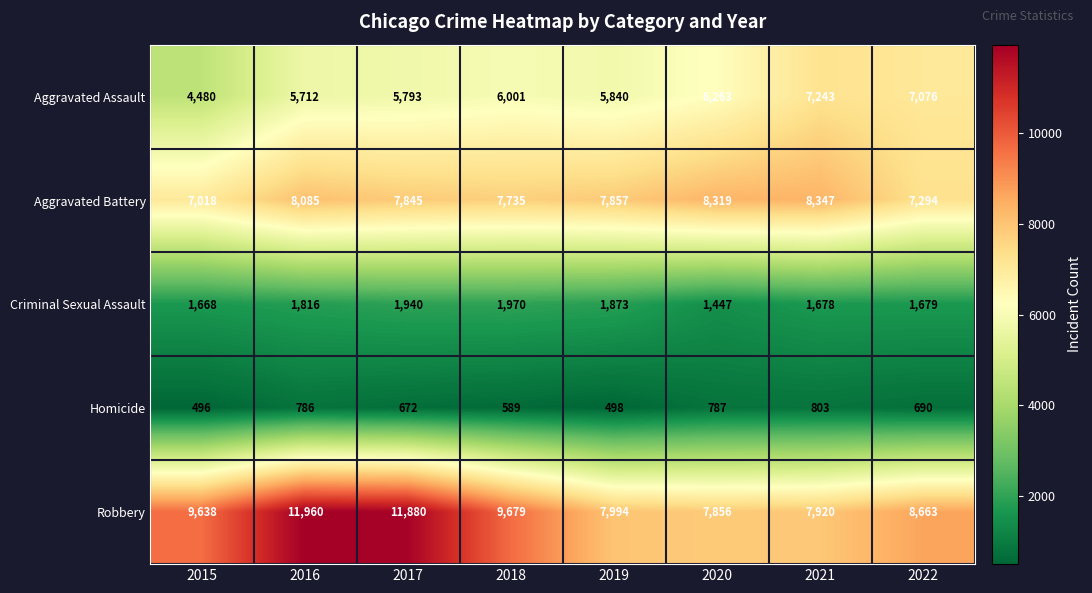

What is the total value across all series at 2021?

25991